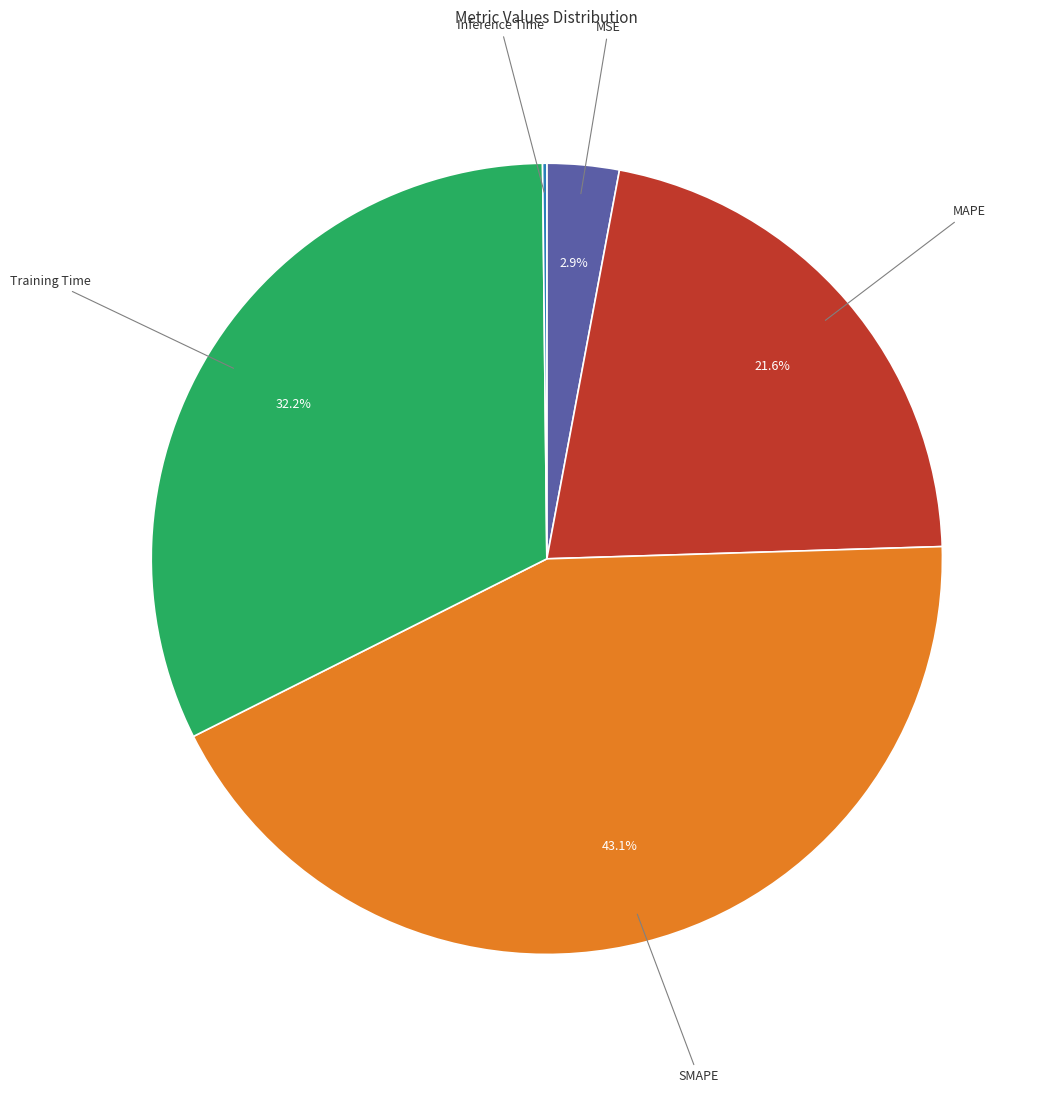

Is there a majority slice in this chart?

No